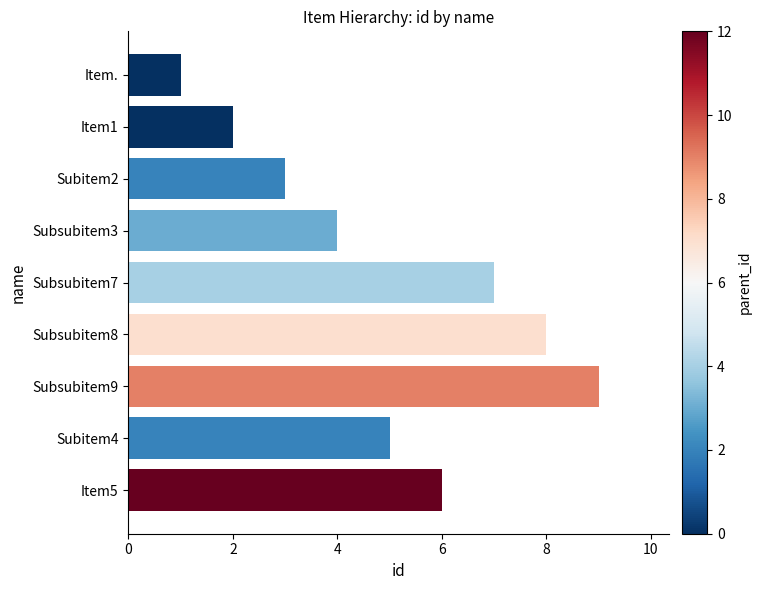

Reading top to bottom, what are all the values shown in this chart?

1	2	3	4	7	8	9	5	6